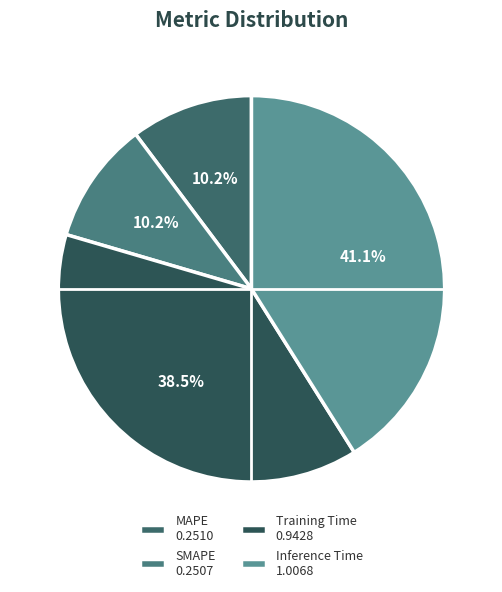

Which category has the biggest portion of the pie?

Inference Time